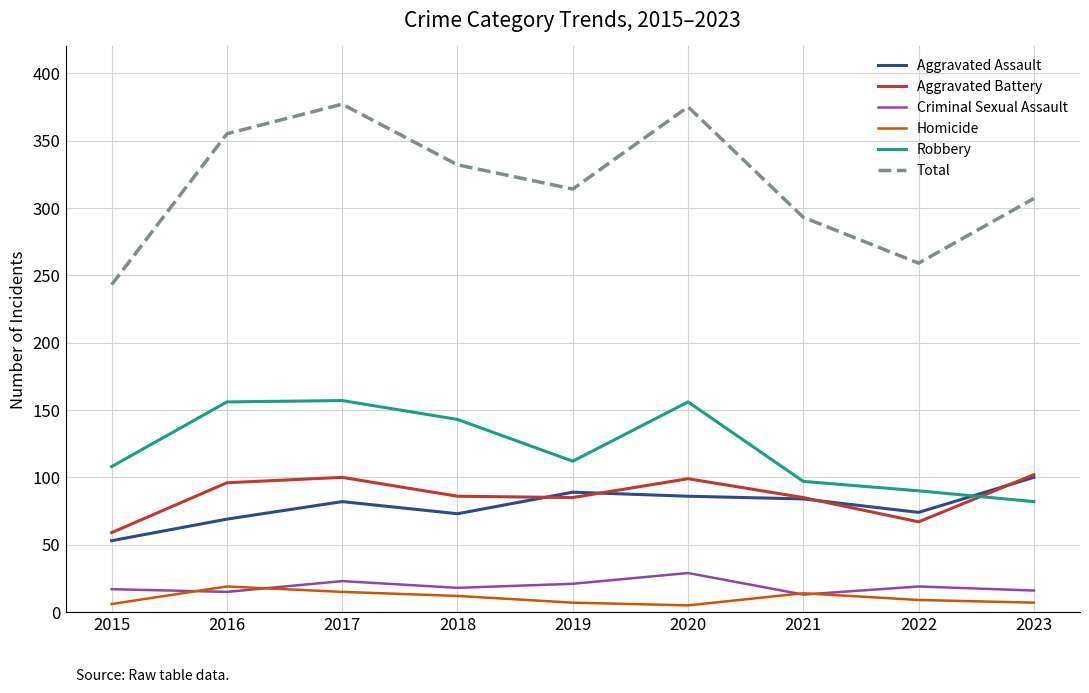

Where is the first local maximum for Homicide?

2016